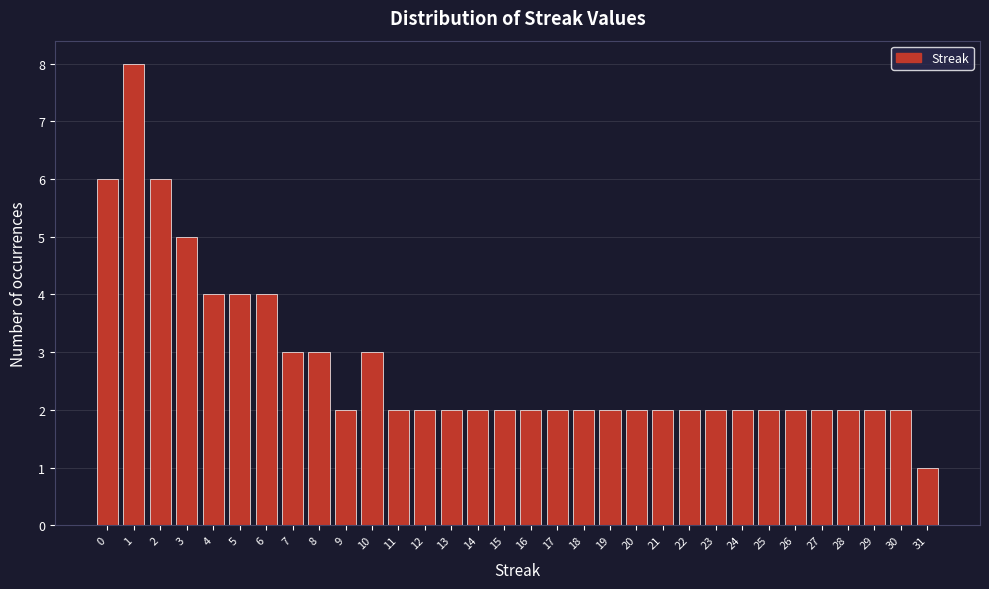

Reading left to right, list every bar in this chart as the range it spans on the x-axis followed by its height. The values are not printed on the chart, so give them approximately, as read against the axis.

-0.5 to 0.5: 6
0.5 to 1.5: 8
1.5 to 2.5: 6
2.5 to 3.5: 5
3.5 to 4.5: 4
4.5 to 5.5: 4
5.5 to 6.5: 4
6.5 to 7.5: 3
7.5 to 8.5: 3
8.5 to 9.5: 2
9.5 to 10.5: 3
10.5 to 11.5: 2
11.5 to 12.5: 2
12.5 to 13.5: 2
13.5 to 14.5: 2
14.5 to 15.5: 2
15.5 to 16.5: 2
16.5 to 17.5: 2
17.5 to 18.5: 2
18.5 to 19.5: 2
19.5 to 20.5: 2
20.5 to 21.5: 2
21.5 to 22.5: 2
22.5 to 23.5: 2
23.5 to 24.5: 2
24.5 to 25.5: 2
25.5 to 26.5: 2
26.5 to 27.5: 2
27.5 to 28.5: 2
28.5 to 29.5: 2
29.5 to 30.5: 2
30.5 to 31.5: 1